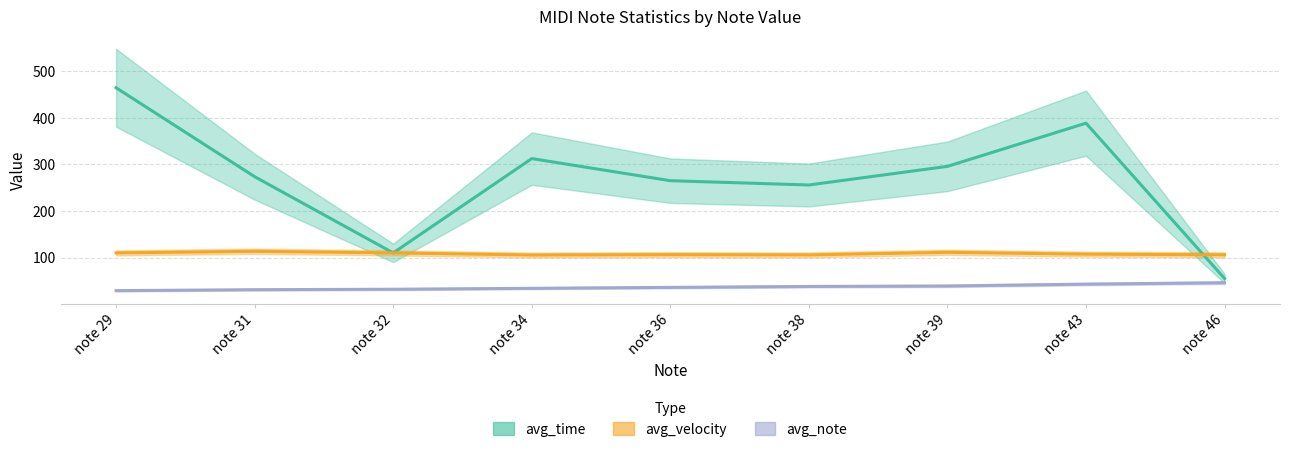

How many categories are shown in the chart?

9